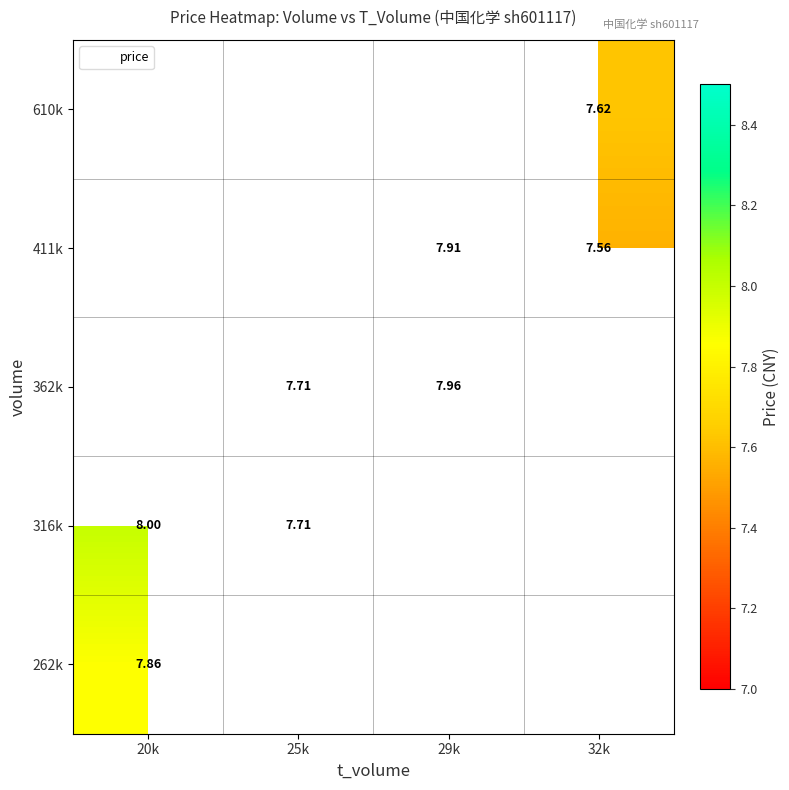

How many categories are shown in the chart?

4